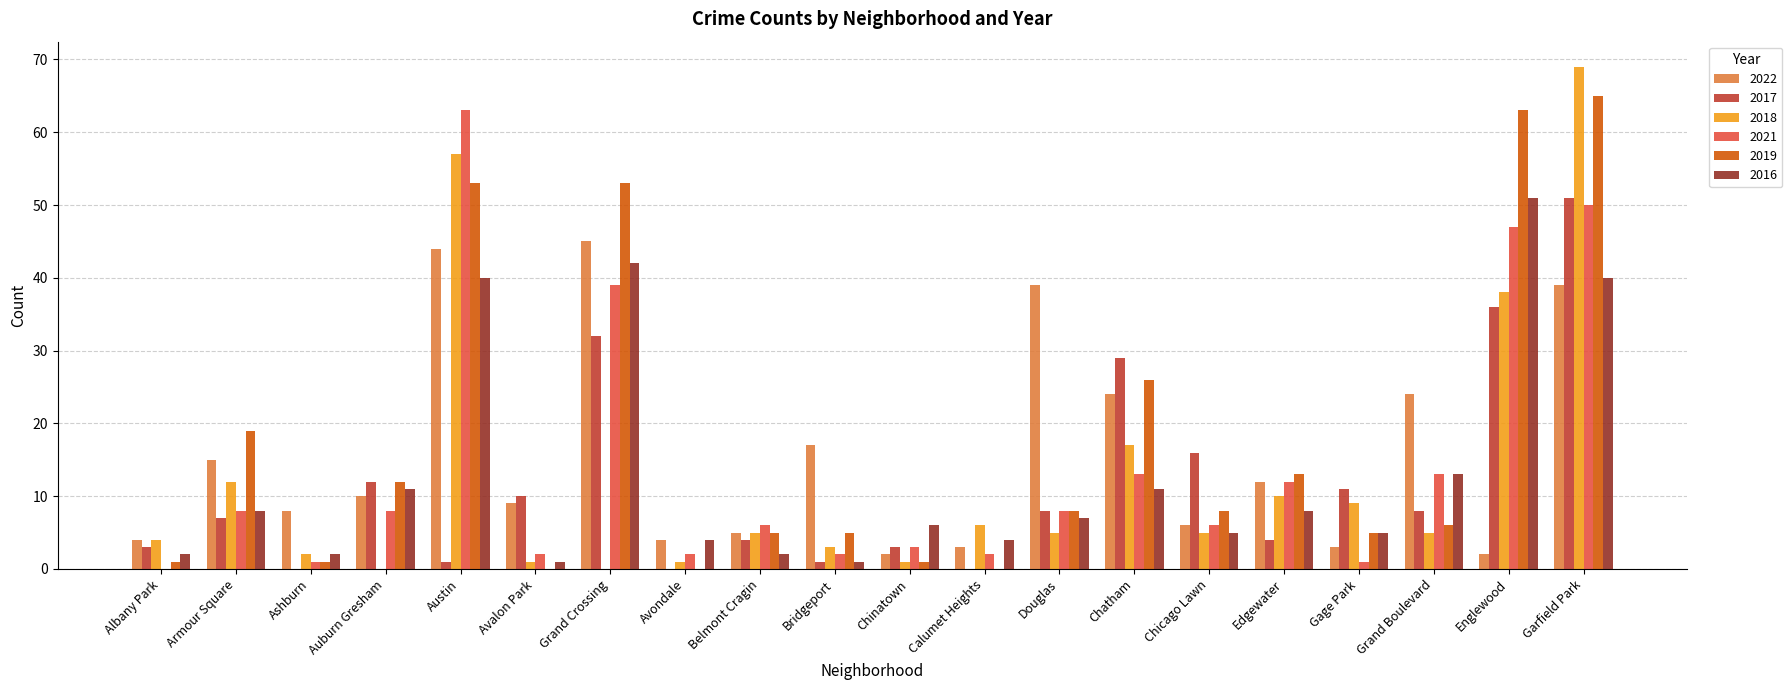

The value of 2022 at Calumet Heights is 3. True or false?

True